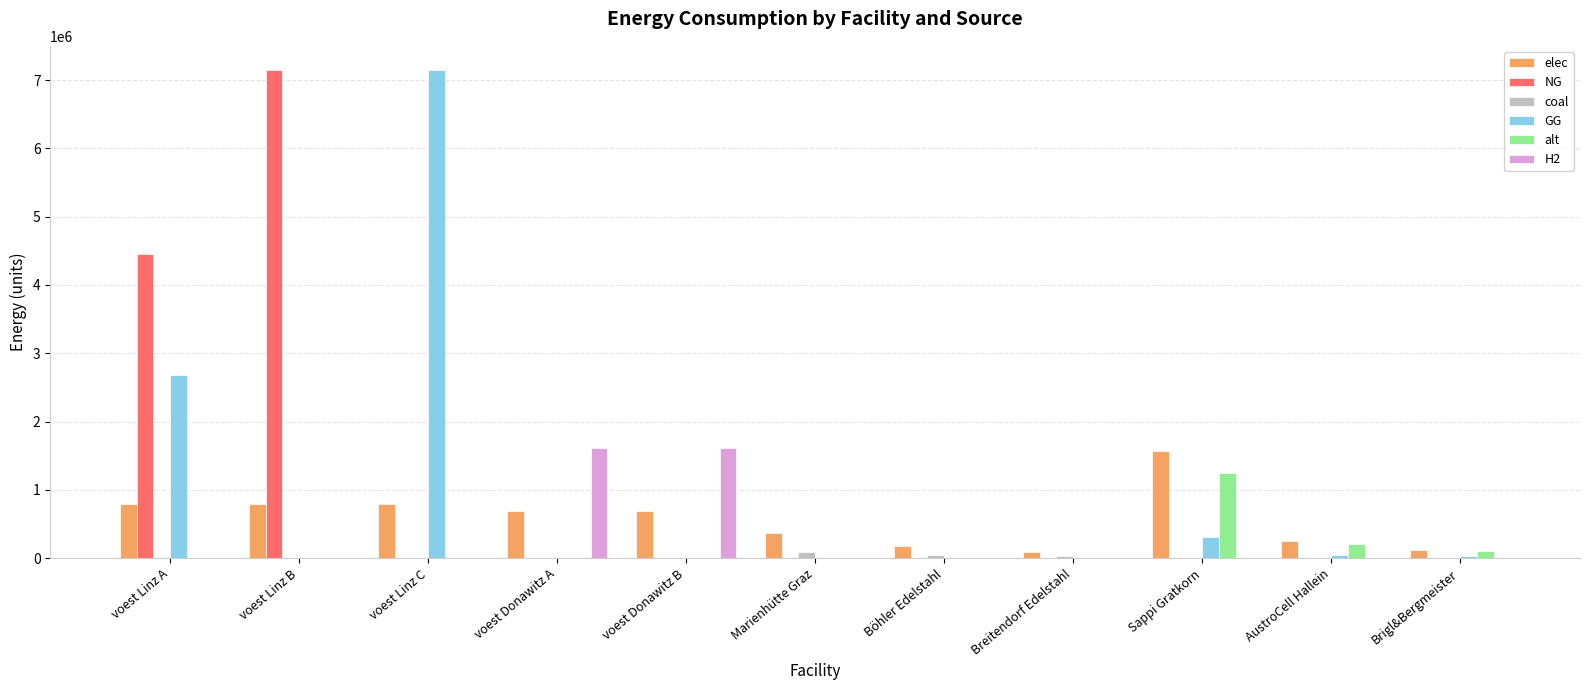

What is the sum of all NG values?

11601106.7